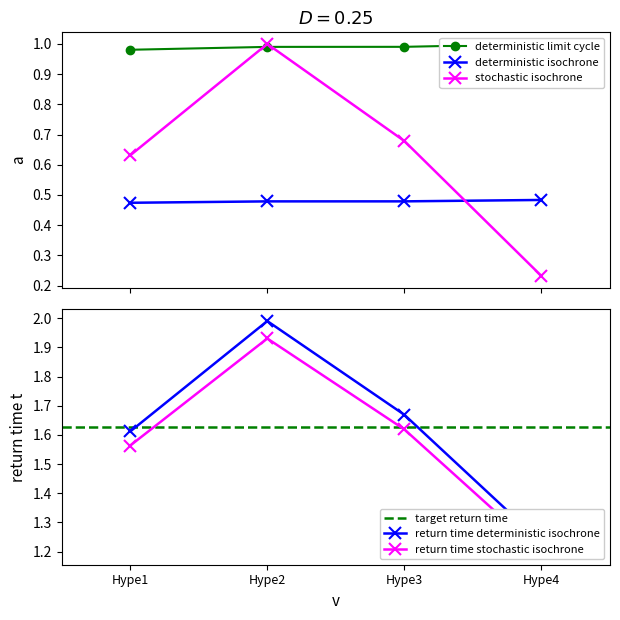

What is the value of the Ranking point at the 4th from the left?

1.2